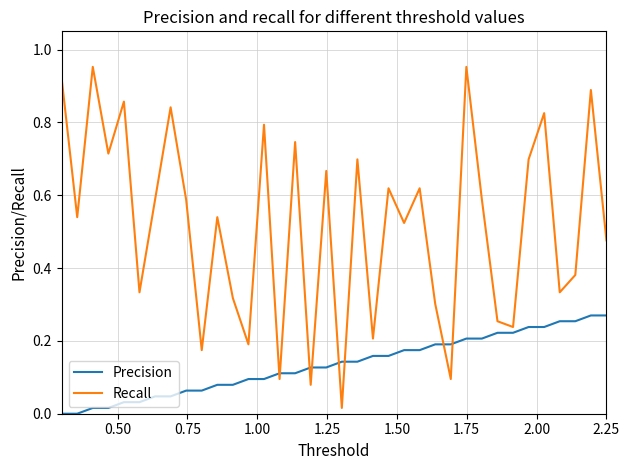

Which series has the widest spread of values?

Recall